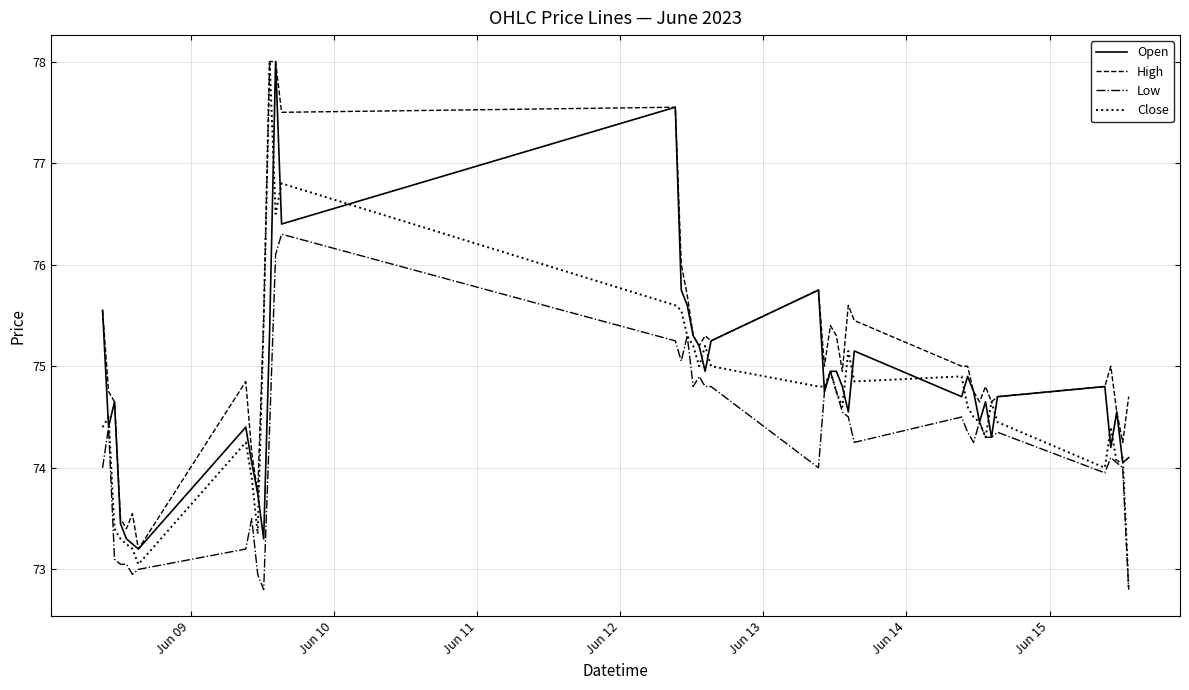

List the series in order of their overall mean, lowest first.

Low, Close, Open, High